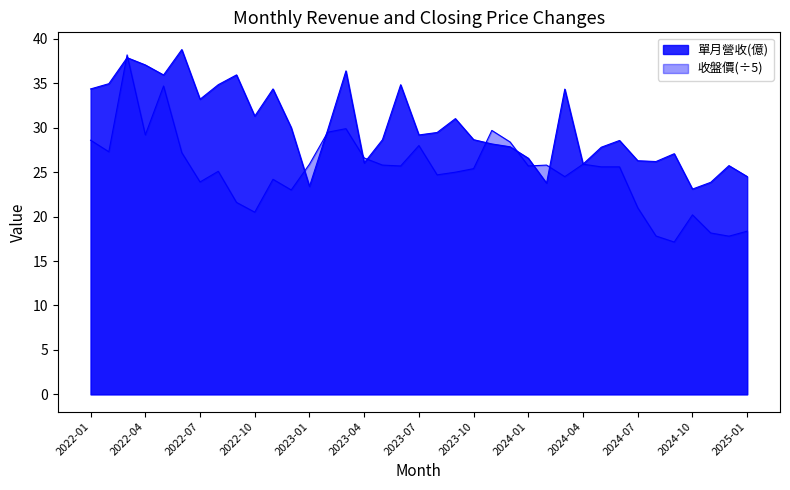

Does the chart have visible grid lines?

No